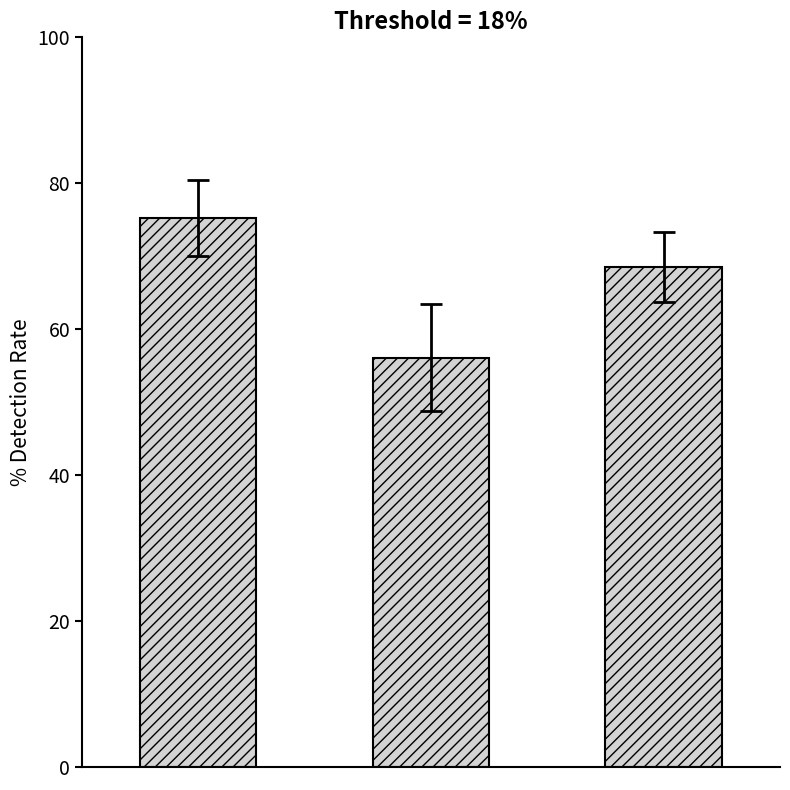

What is the minimum value shown in the chart?

56.1